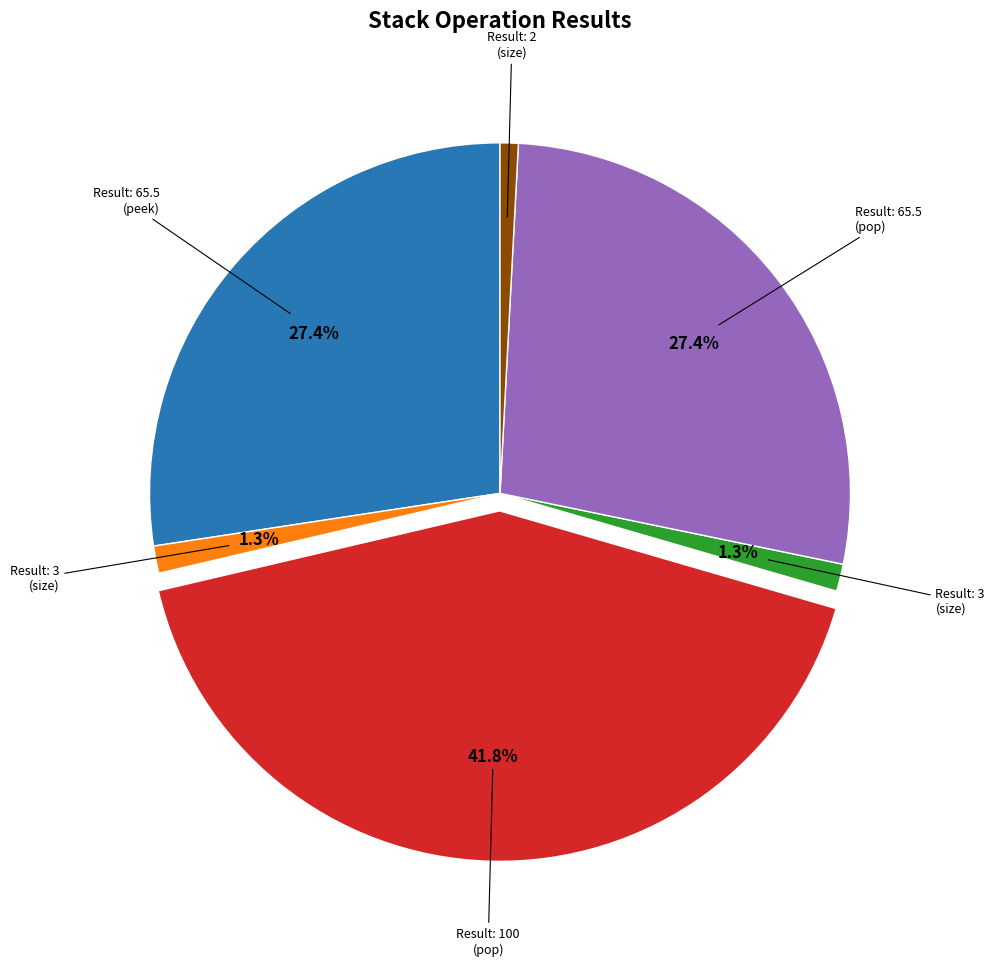

Count the number of slices in the pie.

6